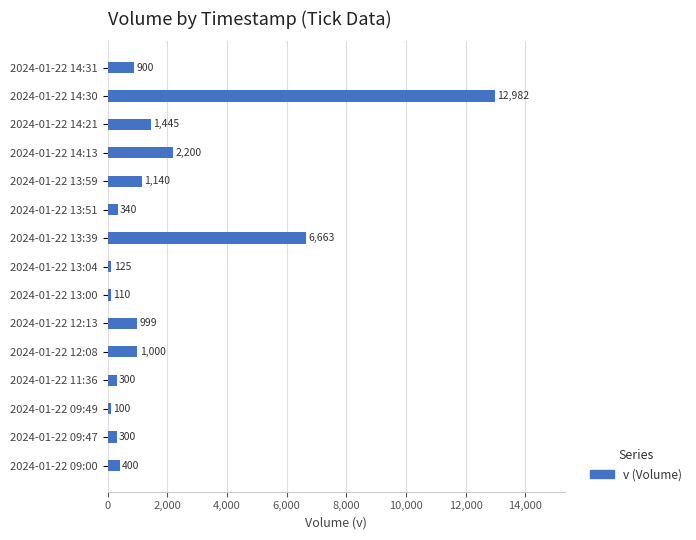

Count the number of data series in this chart.

1